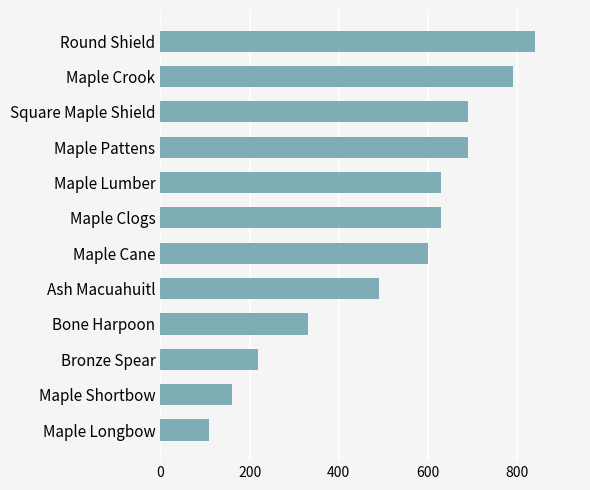

How many distinct data groups are displayed?

1